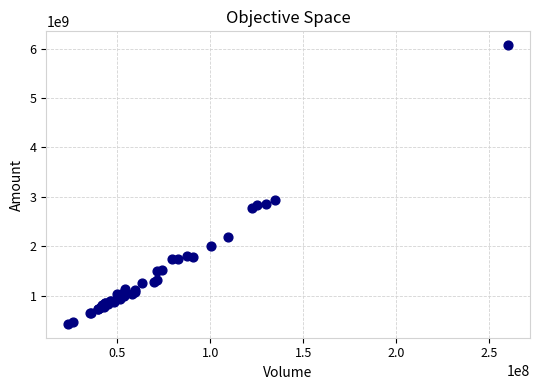

What Y value in the scatter plot is closest to 3249170952?

2929278368